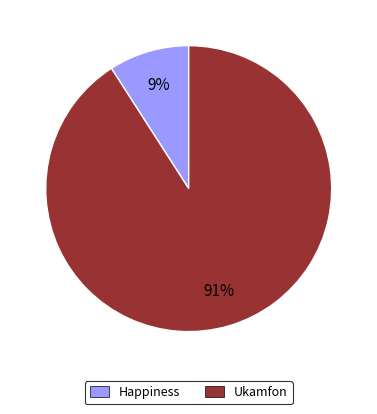

To the nearest percent, what is the difference between the Ukamfon and Happiness slice percentages?

82%